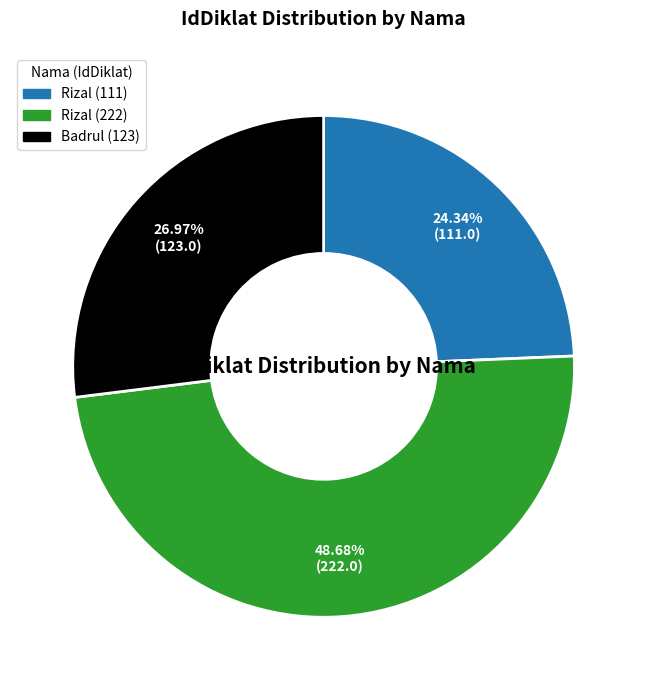

Does any single category account for the majority?

No